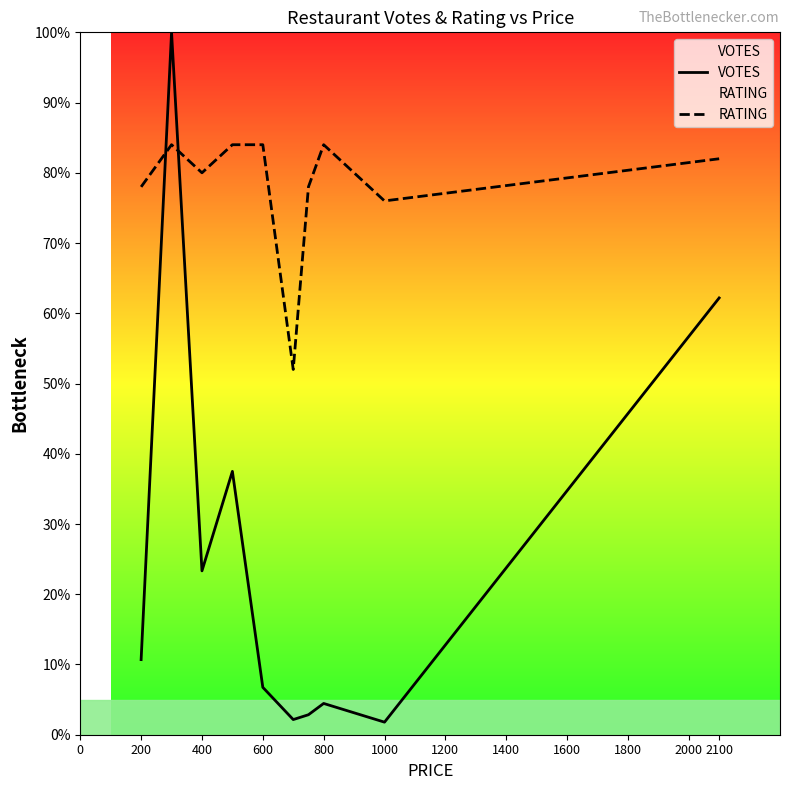

Read the RATING value at 400.

80.0